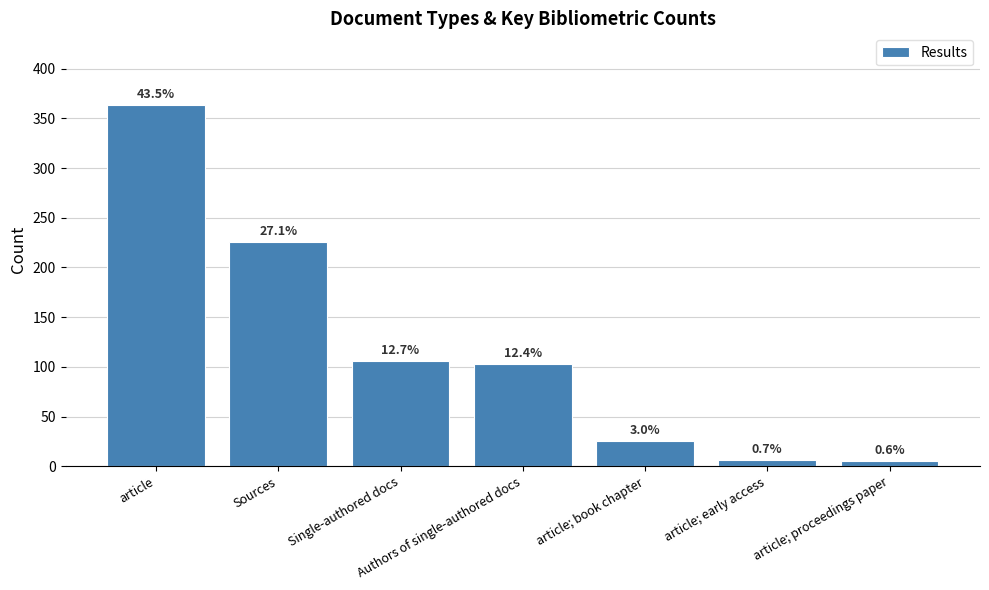

Are the bars horizontal?

No